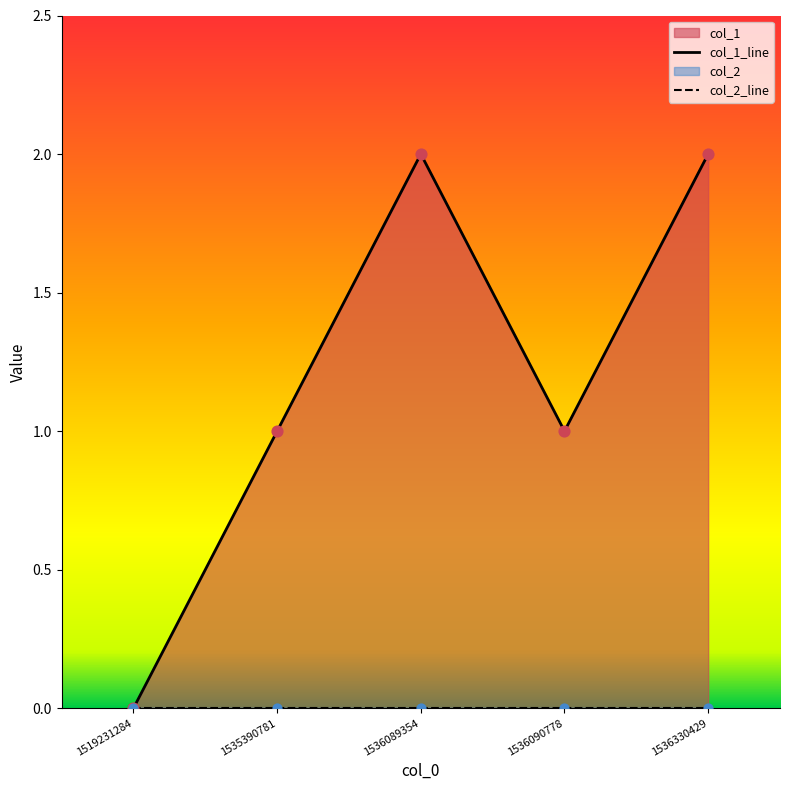

Which series has the largest Y range (max minus min)?

col_1_line